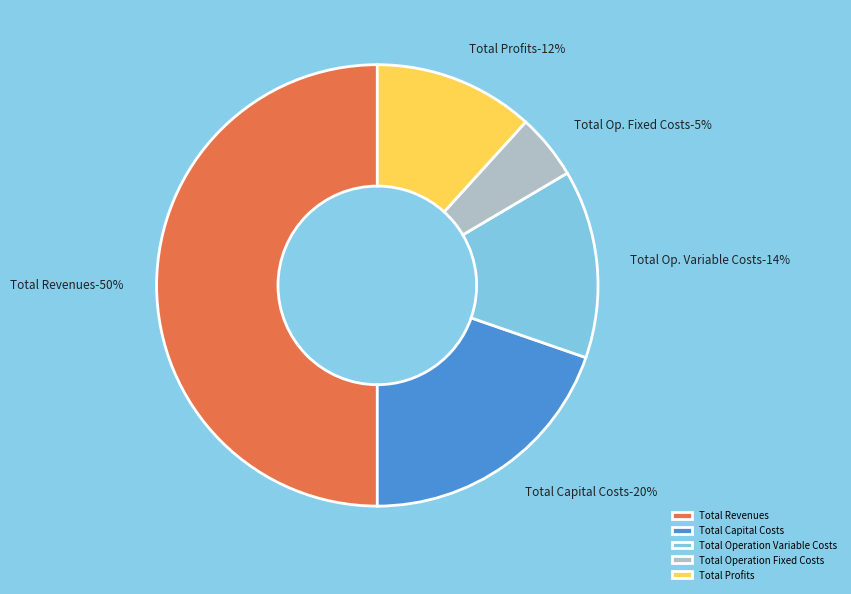

Which slice is the largest?

Total Revenues